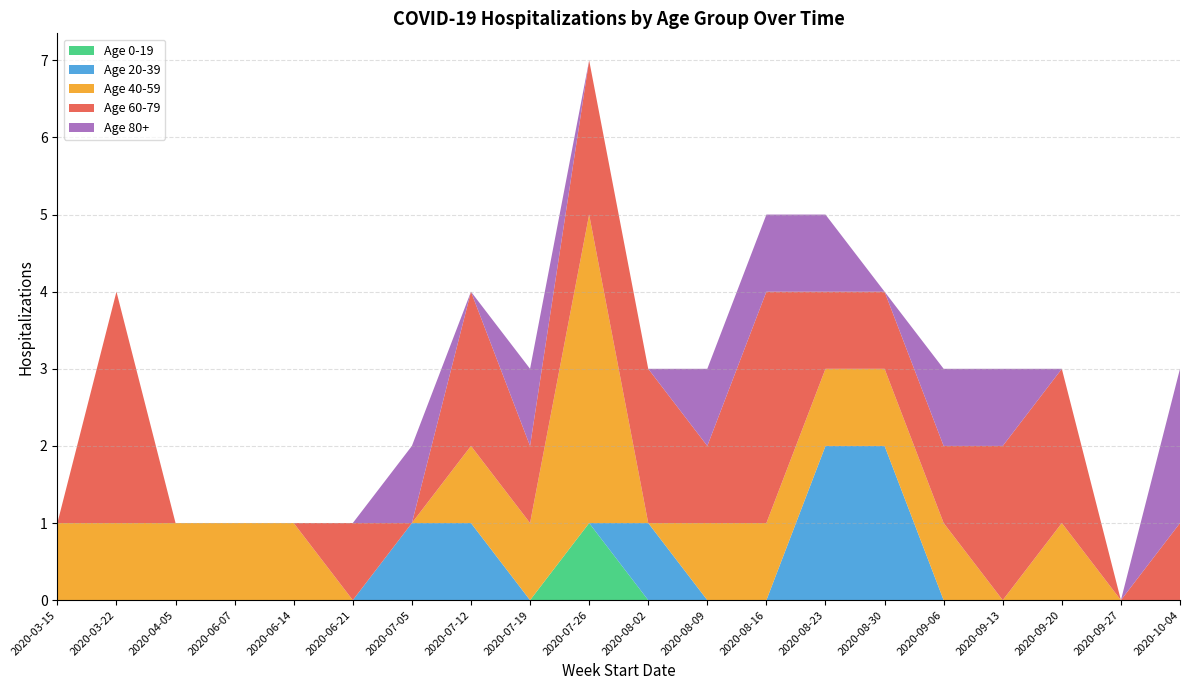

Reading right to left, list all the values displayed in this chart.

Age 0-19: 0	0	0	0	0	0	0	0	0	0	1	0	0	0	0	0	0	0	0	0
Age 20-39: 0	0	0	0	0	2	2	0	0	1	0	0	1	1	0	0	0	0	0	0
Age 40-59: 0	0	1	0	1	1	1	1	1	0	4	1	1	0	0	1	1	1	1	1
Age 60-79: 1	0	2	2	1	1	1	3	1	2	2	1	2	0	1	0	0	0	3	0
Age 80+: 2	0	0	1	1	0	1	1	1	0	0	1	0	1	0	0	0	0	0	0